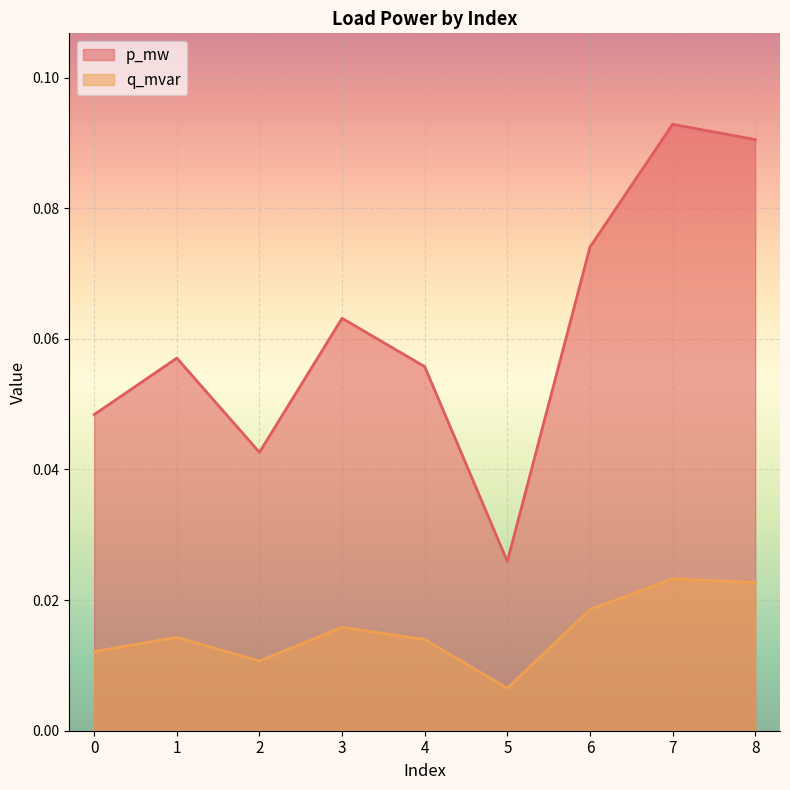

How many lines are shown in the chart?

2